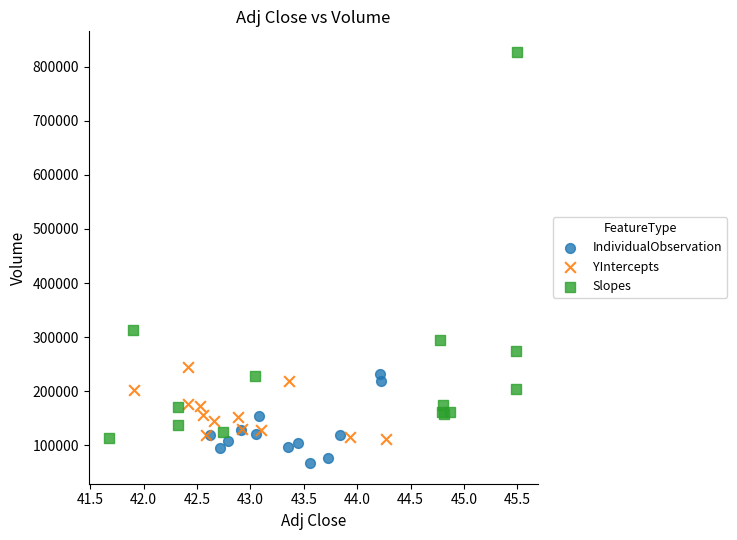

Which series reaches the minimum Y coordinate?

IndividualObservation